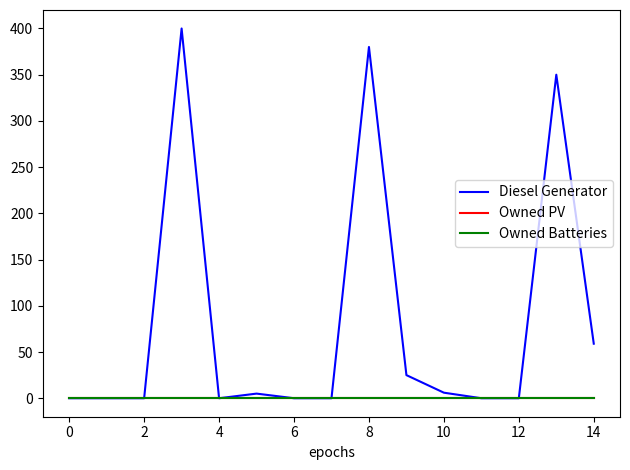

Does the chart have visible grid lines?

No